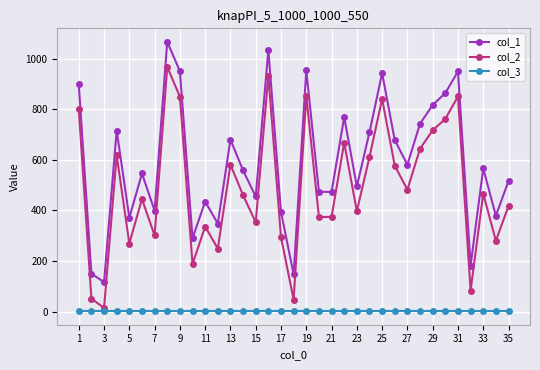

Which series has the widest spread of values?

col_2